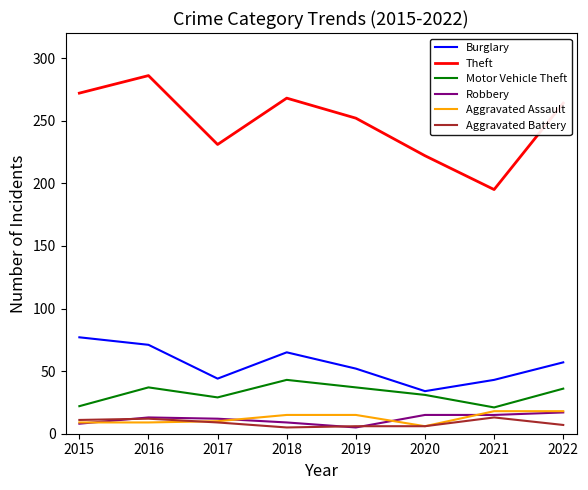

At which category does Robbery reach its first local valley?

2019